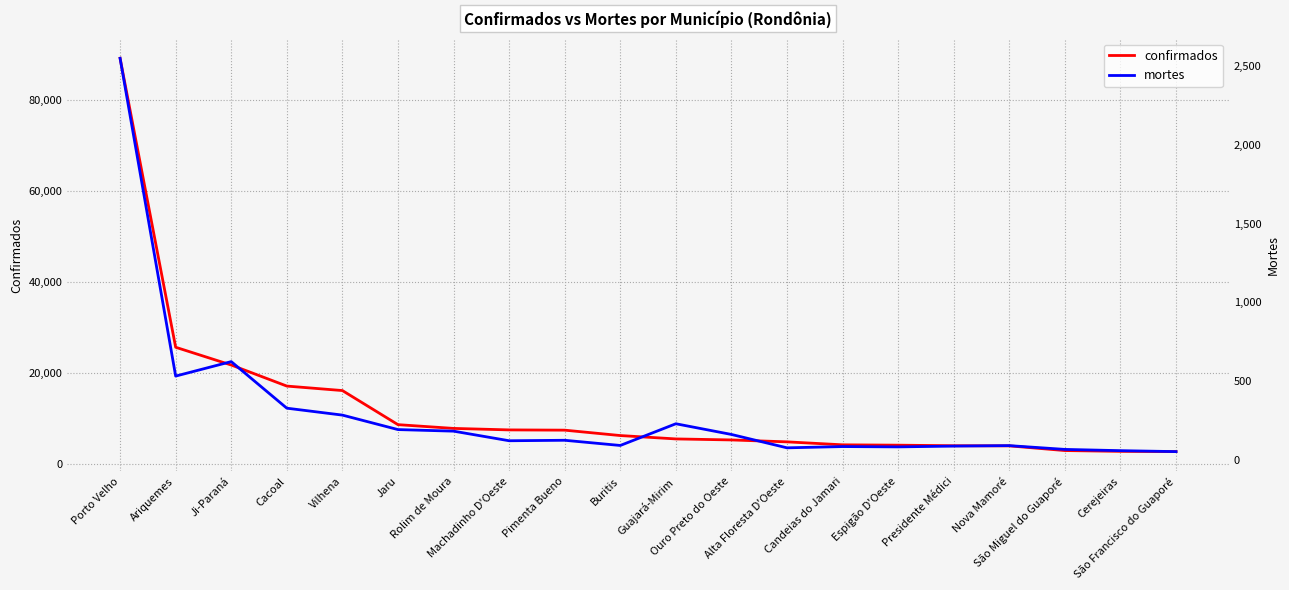

What is the difference between the second highest and second lowest values in the mortes series?

566